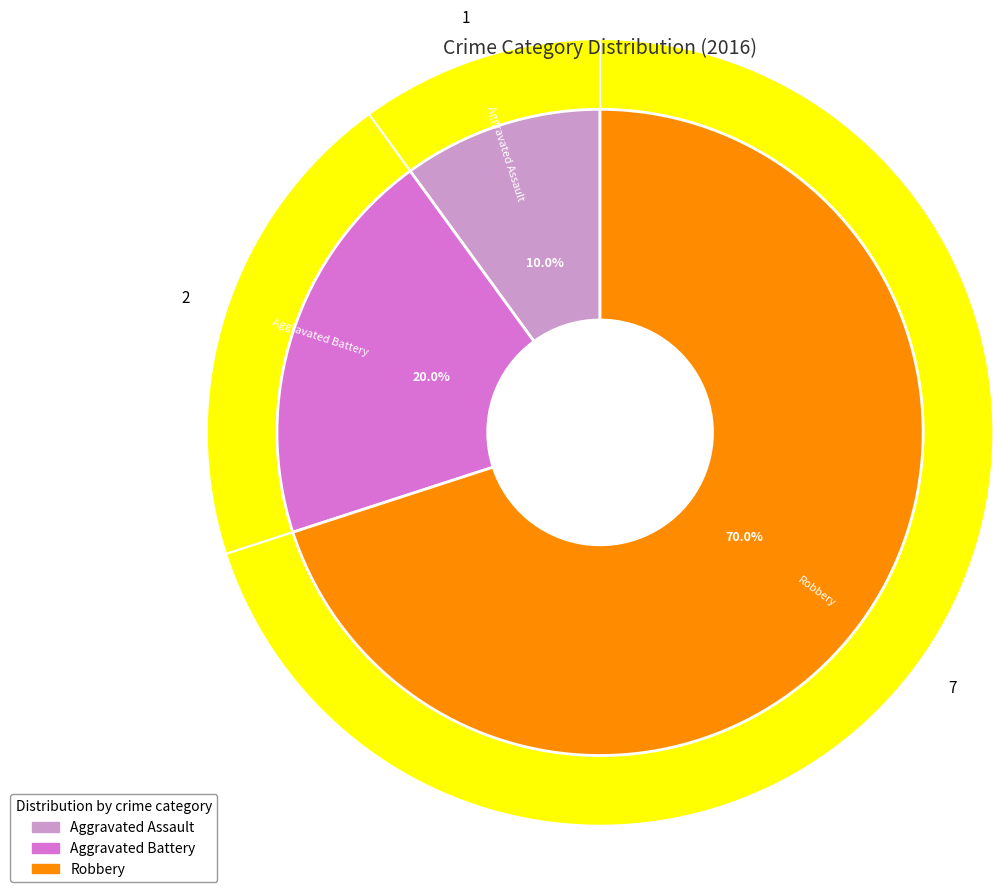

Which category has the smallest portion of the pie?

Aggravated Assault